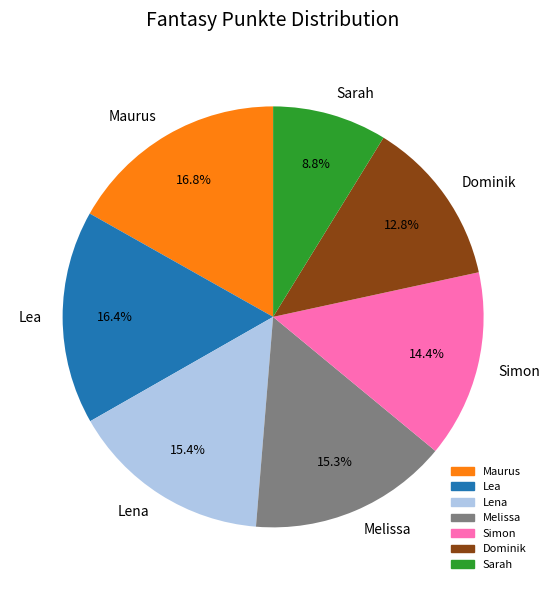

Is Simon the majority of the pie?

No